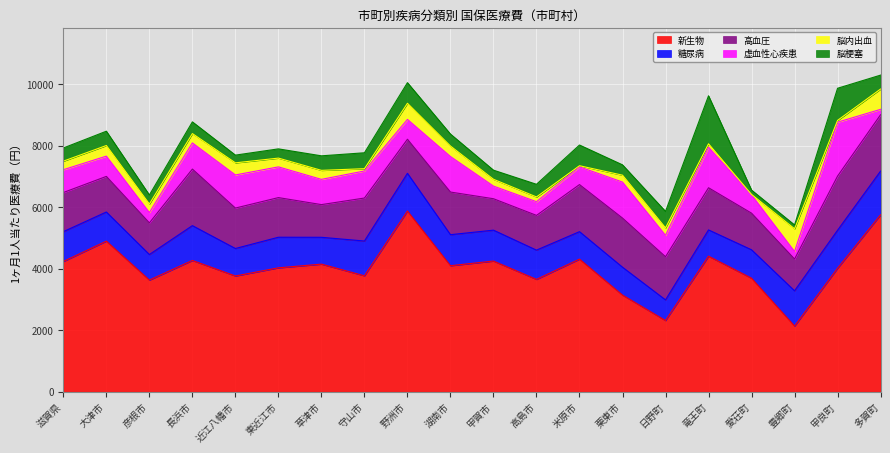

Where is 脳内出血 nearest to the value 375?

近江八幡市